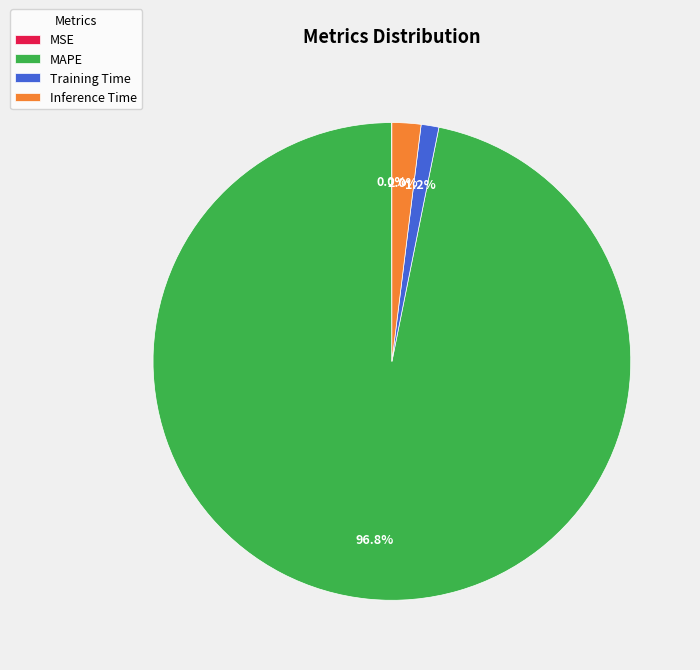

Which slice represents more than half of the pie?

MAPE